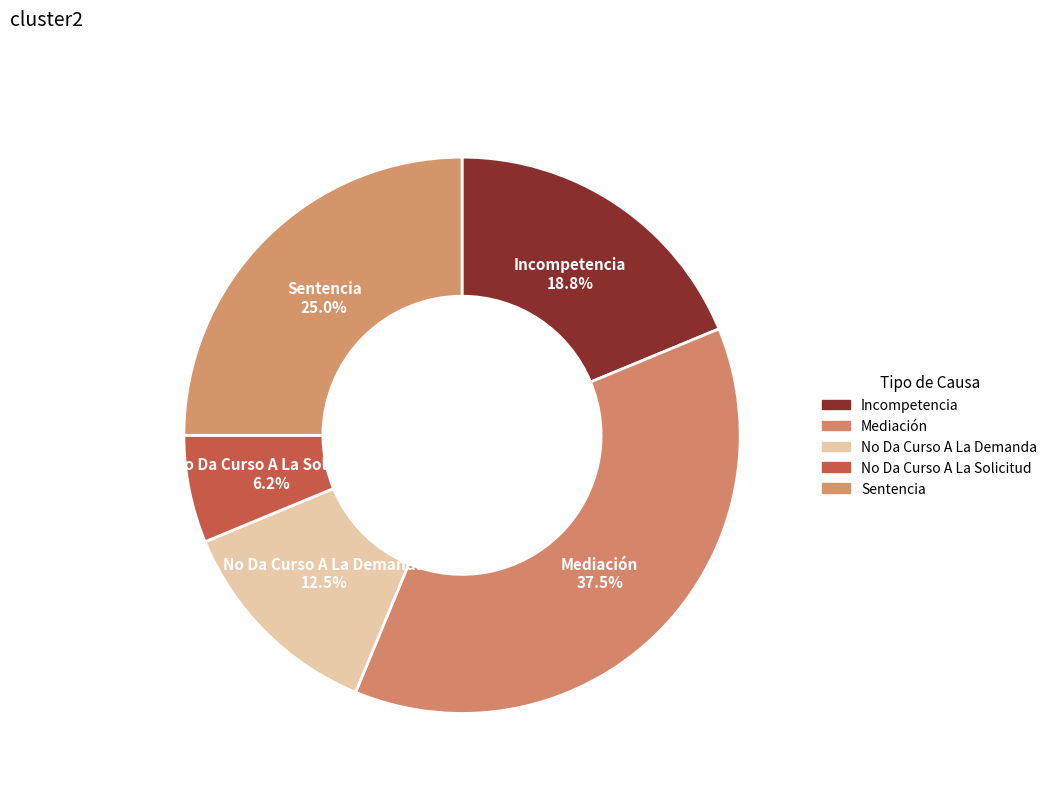

Is Incompetencia the majority of the pie?

No